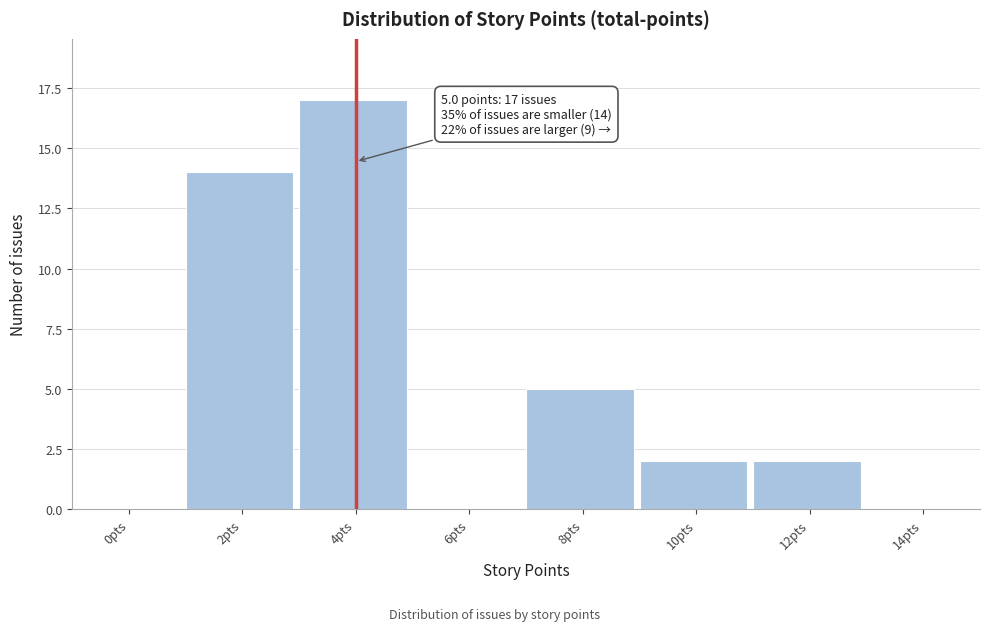

Reading left to right, what are all the values shown in this chart?

0pts=0	2pts=14	4pts=17	6pts=0	8pts=5	10pts=2	12pts=2	14pts=0